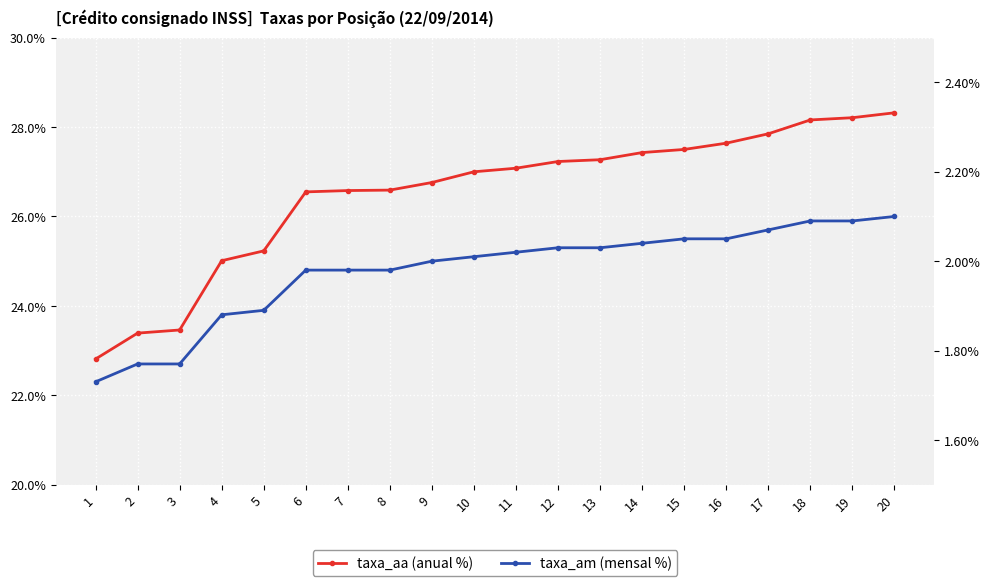

Reading left to right, list all the values displayed in this chart.

taxa_aa: 22.8	23.4	23.5	25.0	25.2	26.6	26.6	26.6	26.8	27.0	27.1	27.2	27.3	27.4	27.5	27.6	27.9	28.2	28.2	28.3
taxa_am: 1.7	1.8	1.8	1.9	1.9	2.0	2.0	2.0	2.0	2.0	2.0	2.0	2.0	2.0	2.0	2.0	2.1	2.1	2.1	2.1